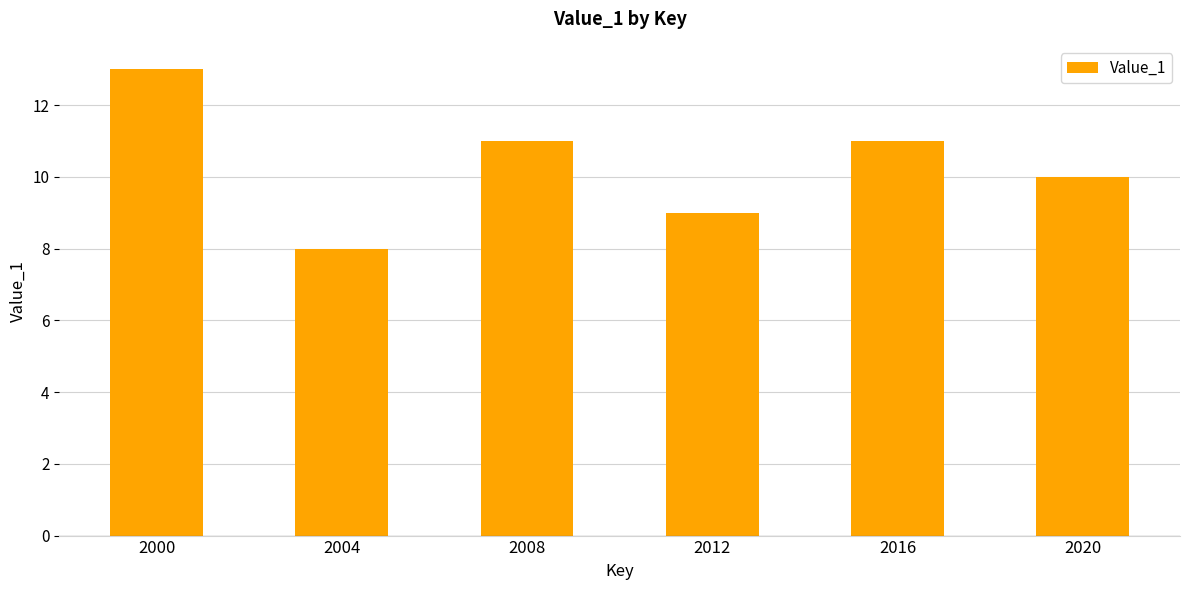

Between 2020 and 2008, which is larger?

2008